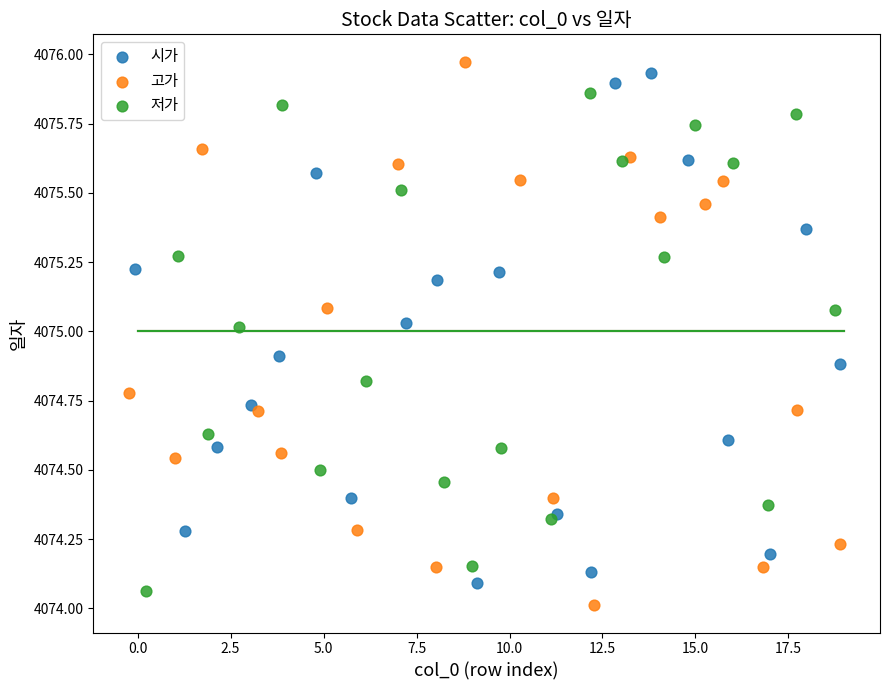

Which series has the widest spread of Y values?

고가